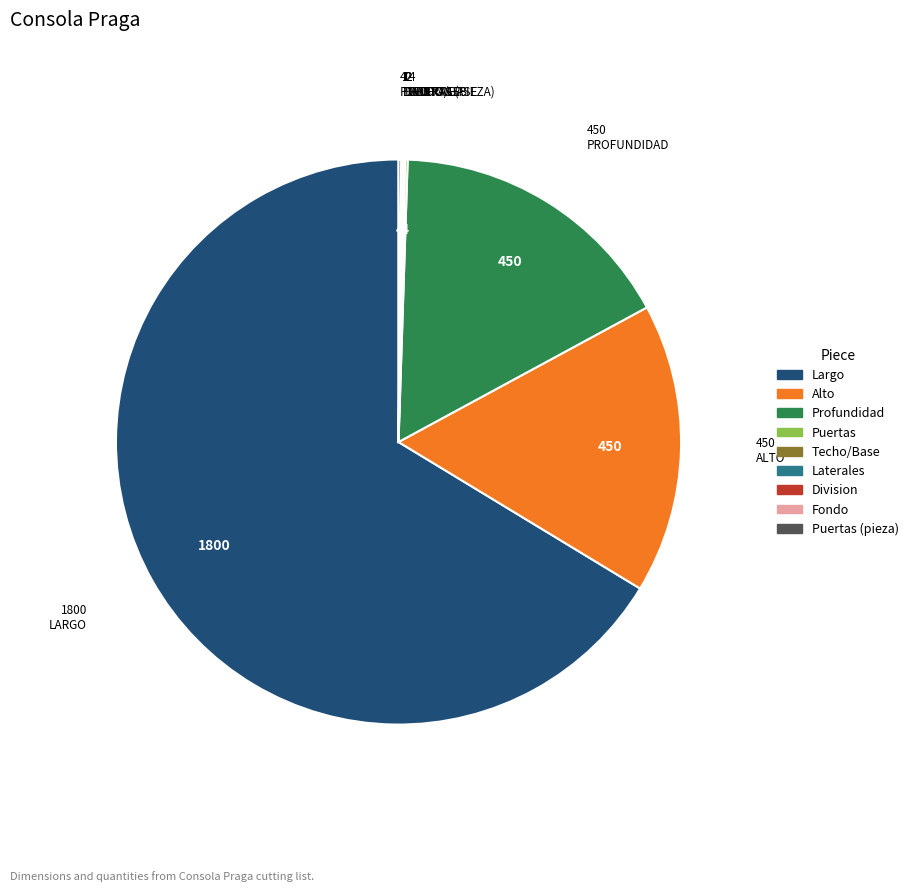

Is there any slice that represents more than half of the pie?

Yes